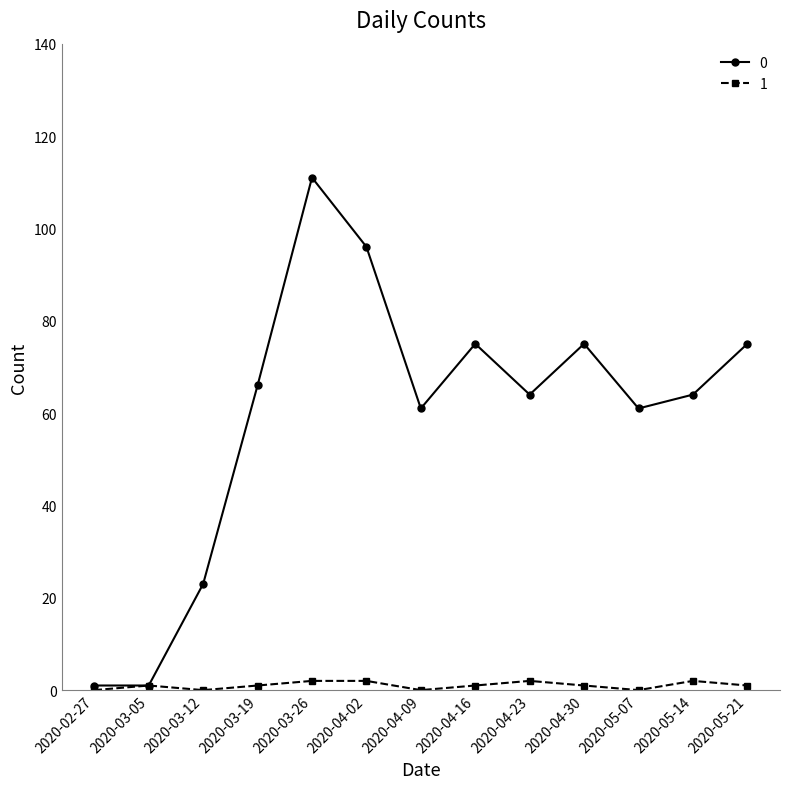

Read the 1 value at 2020-04-02.

2